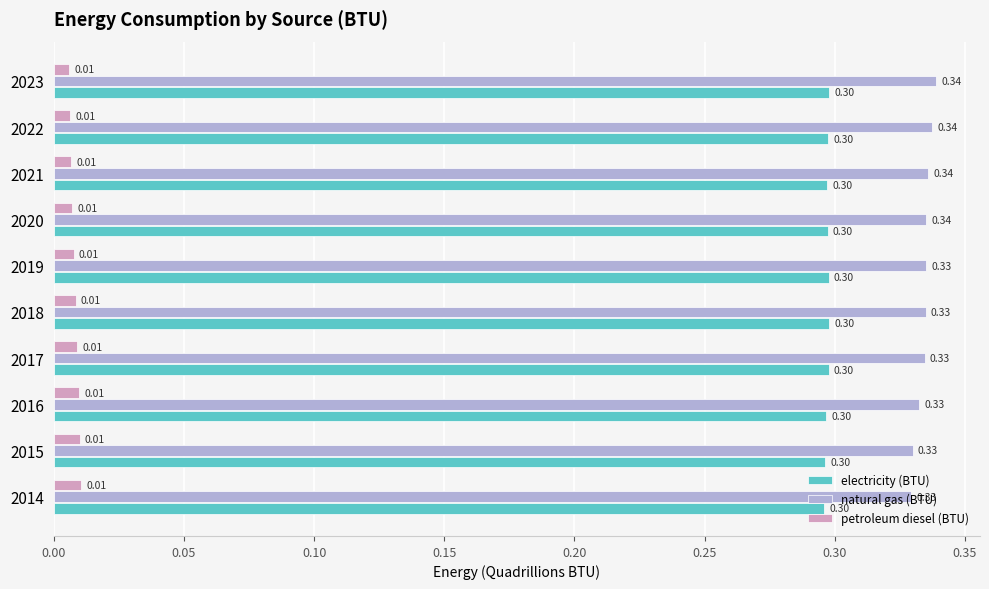

What are all the series names shown in the legend?

electricity (BTU), natural gas (BTU), petroleum diesel (BTU)